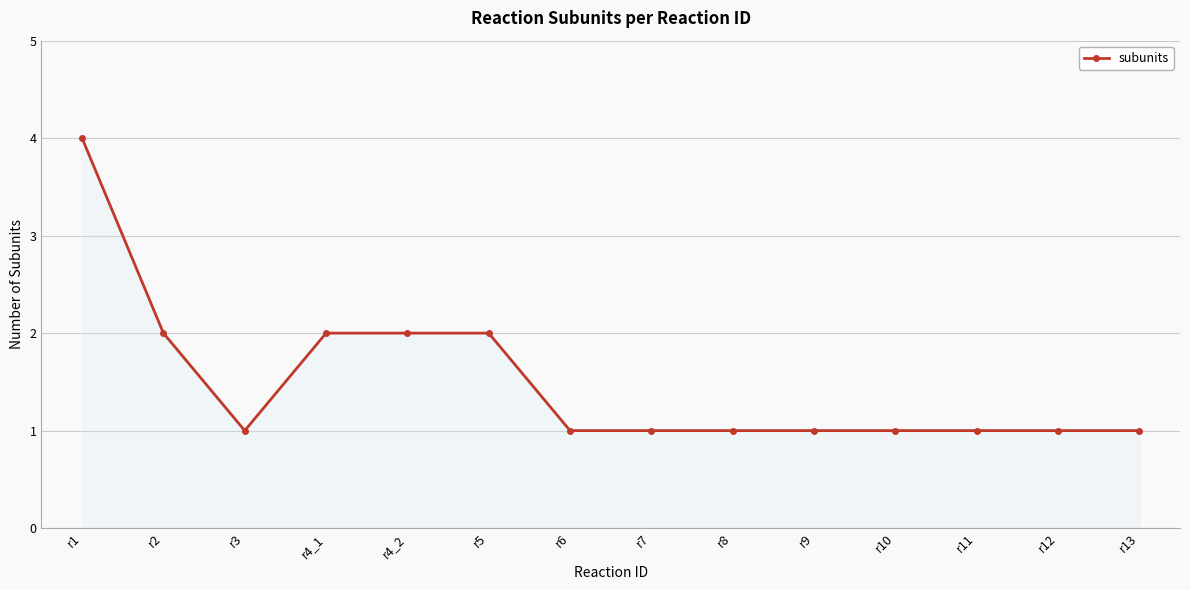

Which category has the highest value across all series?

r1